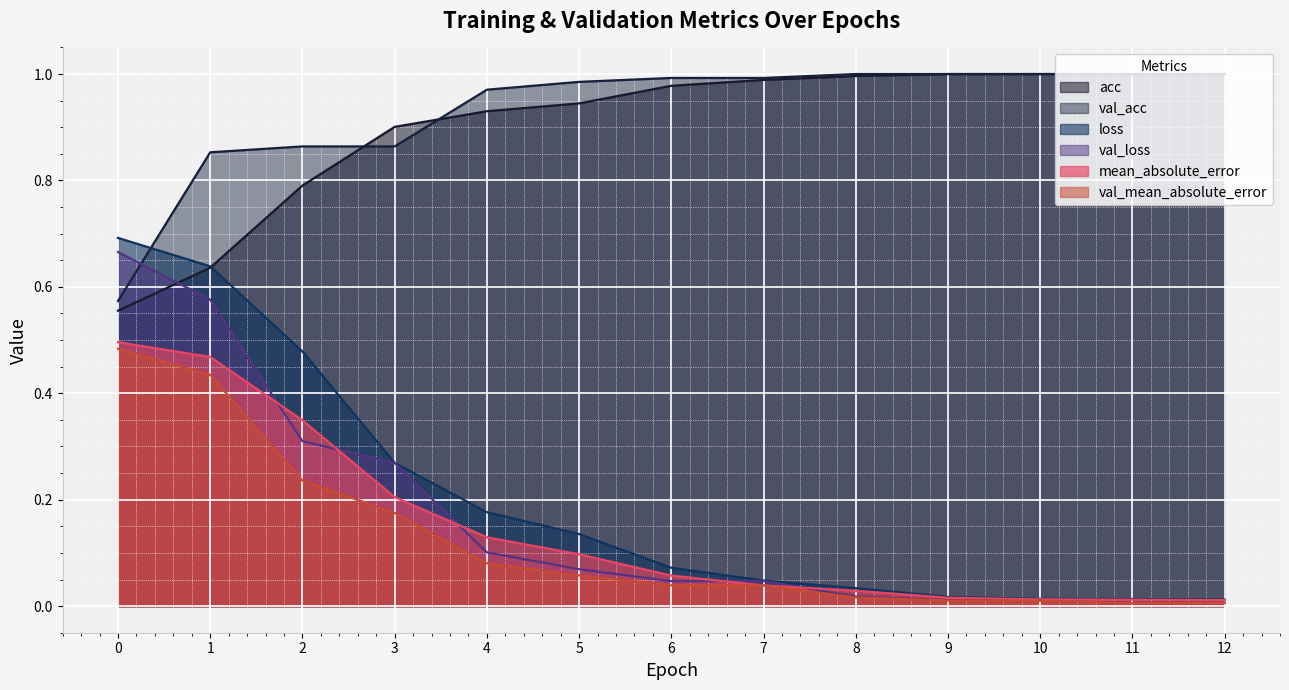

Which series has the widest spread of values?

loss